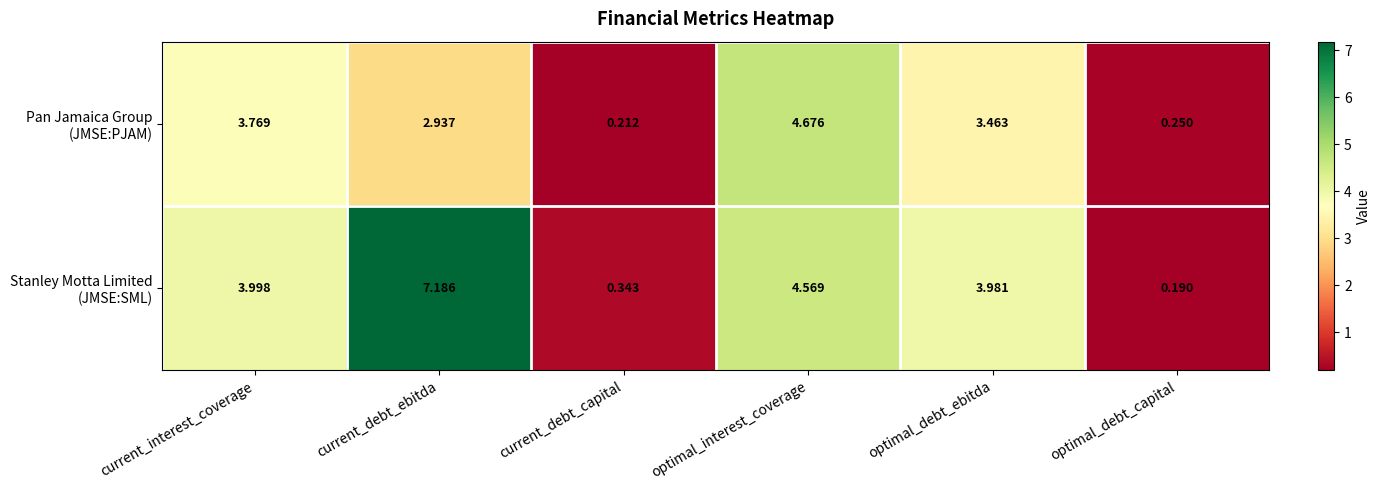

Which category has the highest value across all series?

current_debt_ebitda